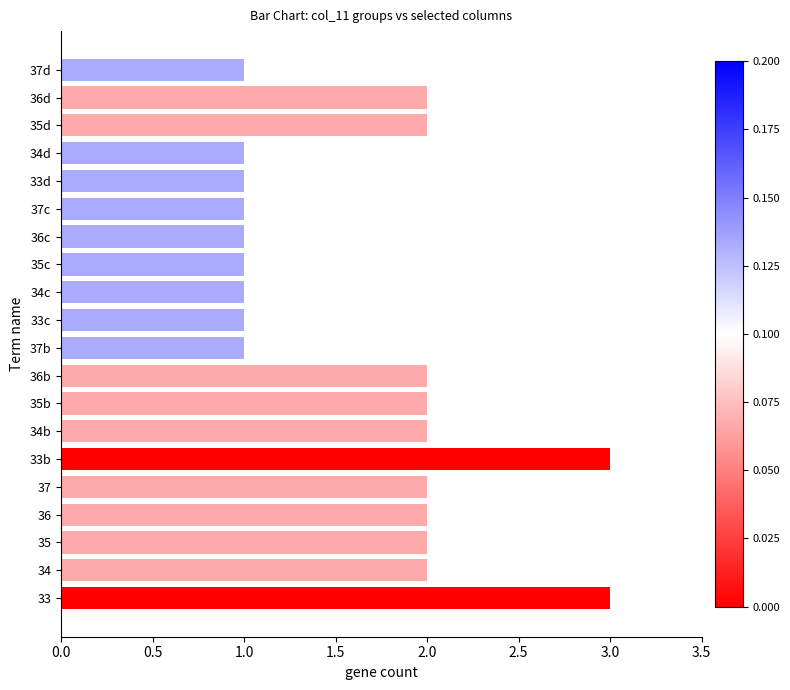

What is the ratio of the value at 35 to the value at 37b?

2.0